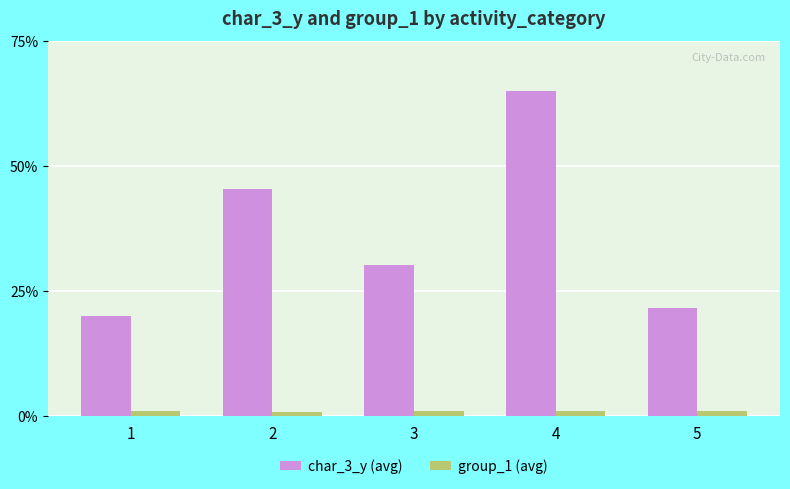

Which series has the widest spread of values?

char_3_y (avg)